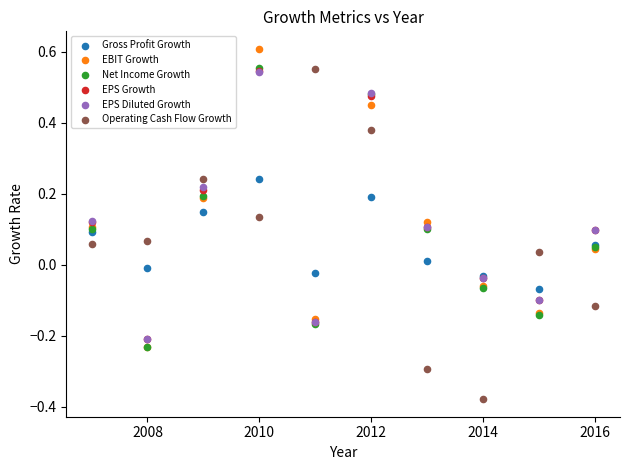

What are all the series names shown in the legend?

Gross Profit Growth, EBIT Growth, Net Income Growth, EPS Growth, EPS Diluted Growth, Operating Cash Flow Growth